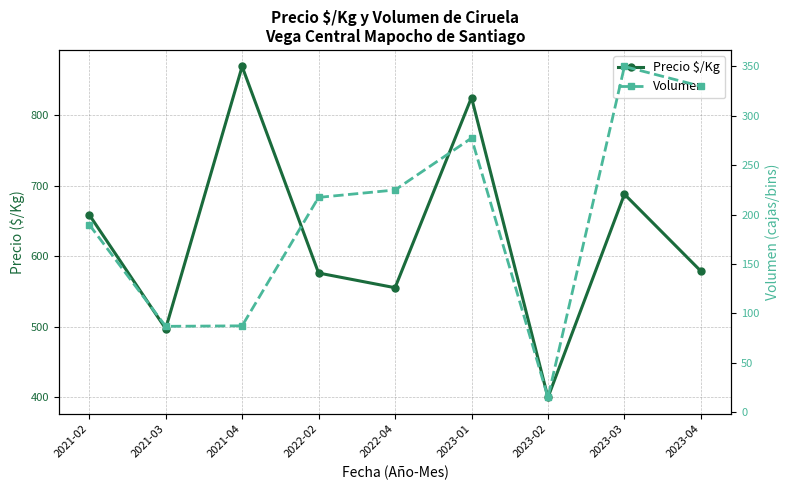

List the series in order of their peak value, lowest first.

Volumen, Precio $/Kg